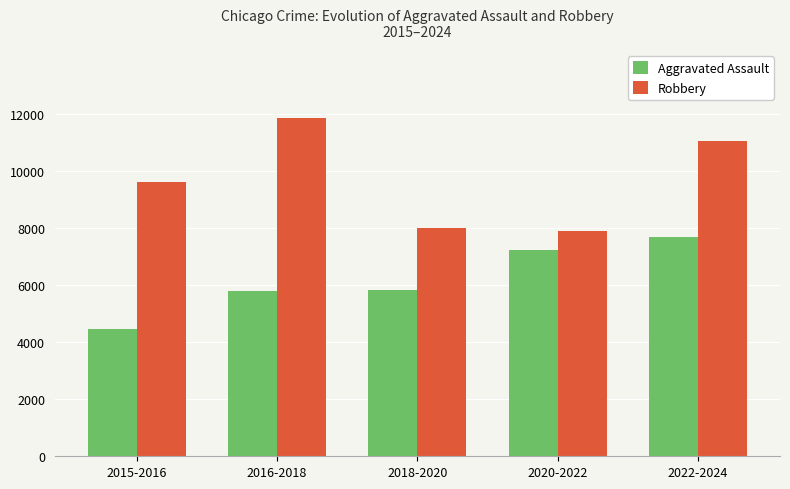

How many data points in Robbery are less than 9638?

2